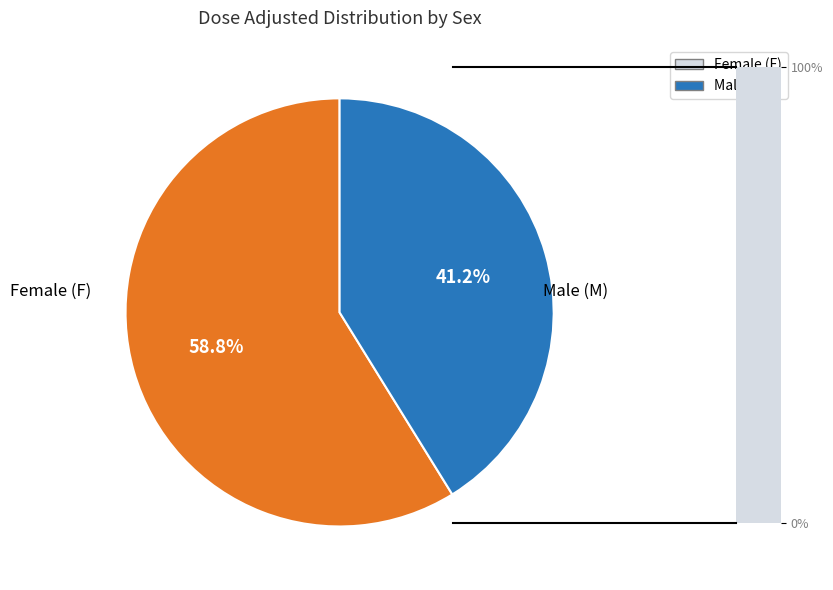

How many segments does this pie chart have?

2